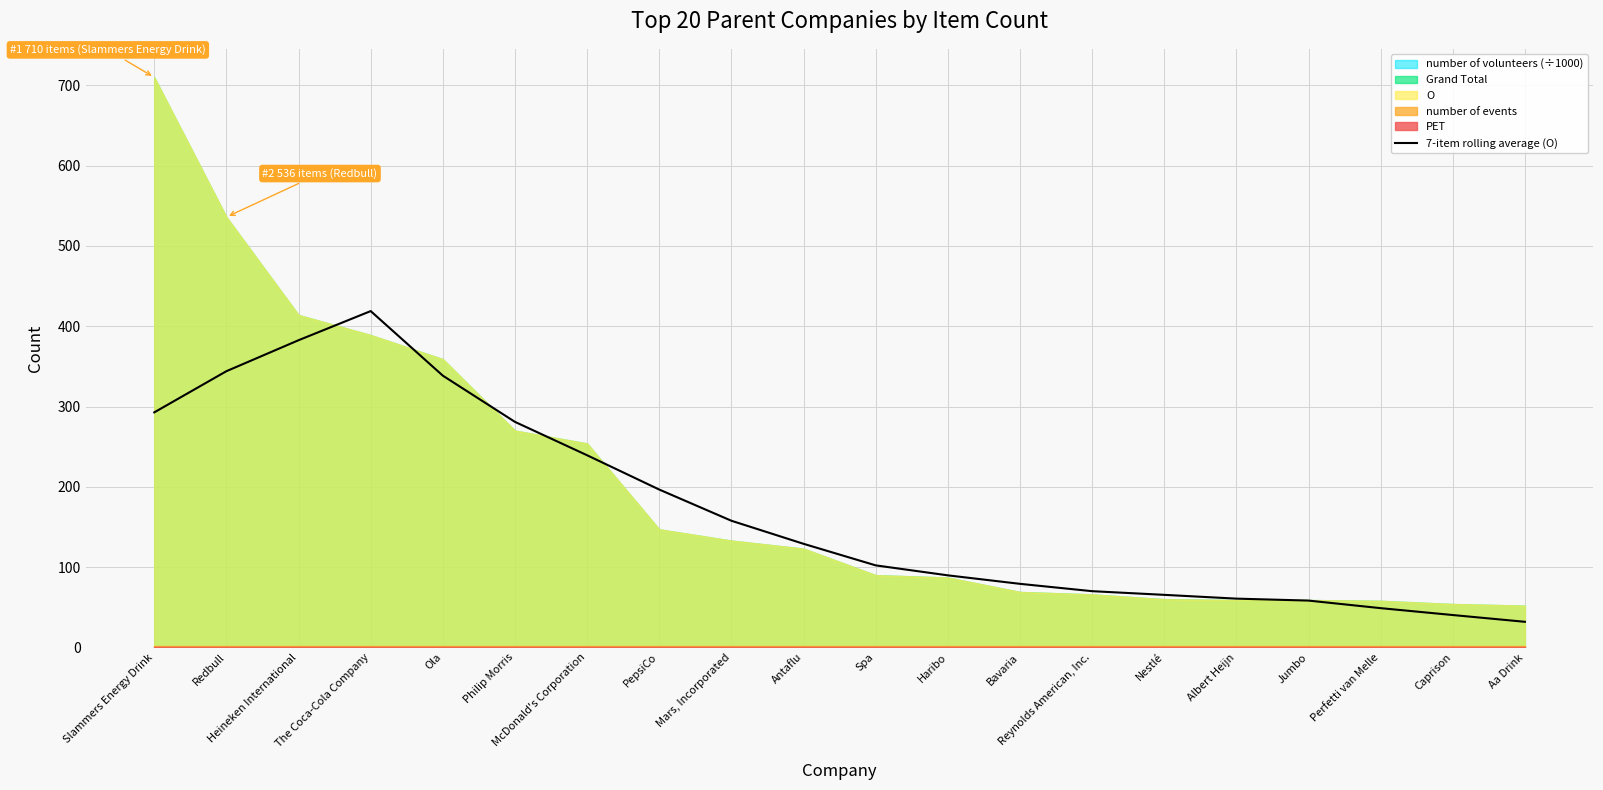

Between Perfetti van Melle and Ola, which is larger?

Ola